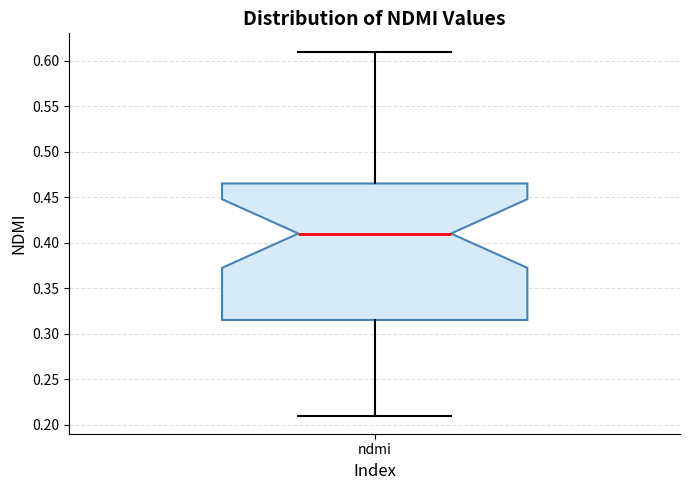

Read this box plot against the y-axis: the position of the median line, the range covered by the box, and the ends of both whiskers. The values are not printed on the chart, so give them approximately, as read against the axis.

median 0.410, box 0.315 to 0.465, whiskers 0.210 to 0.610